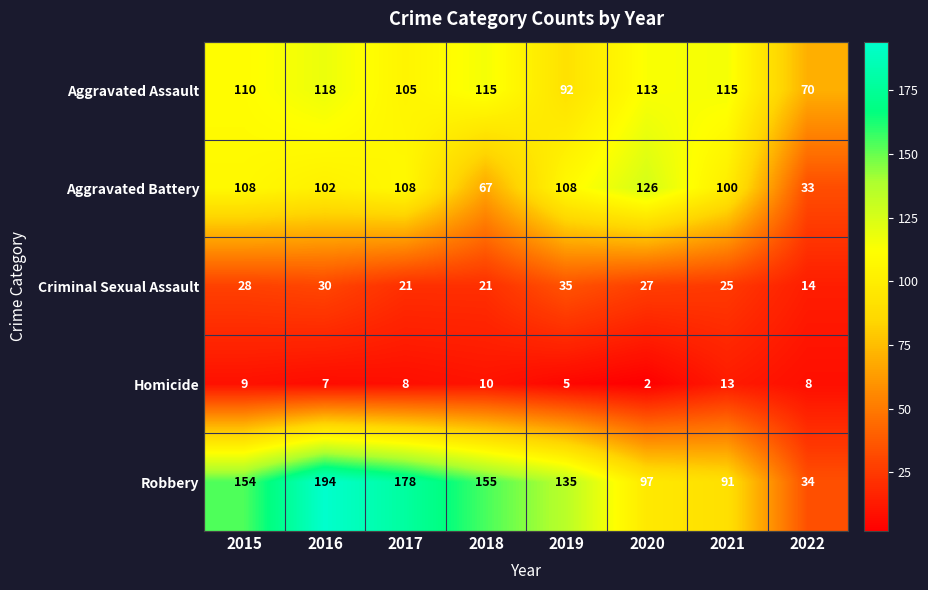

How many data points does each series have?

8